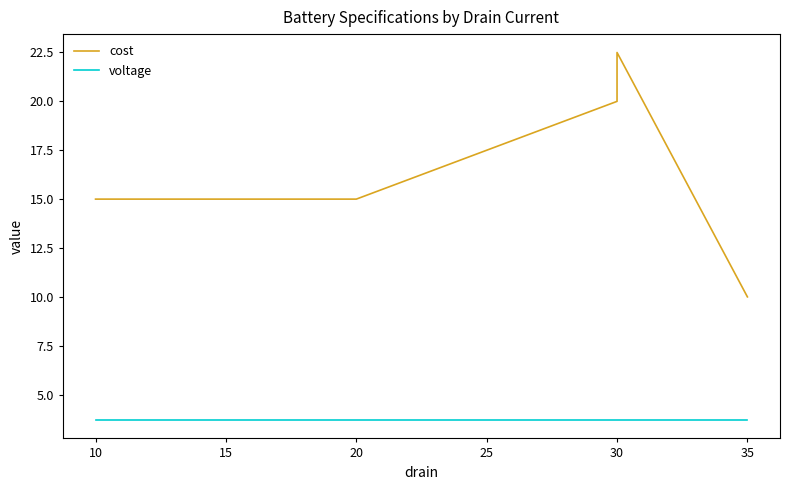

What is the difference between the highest and lowest values at 10?

11.3